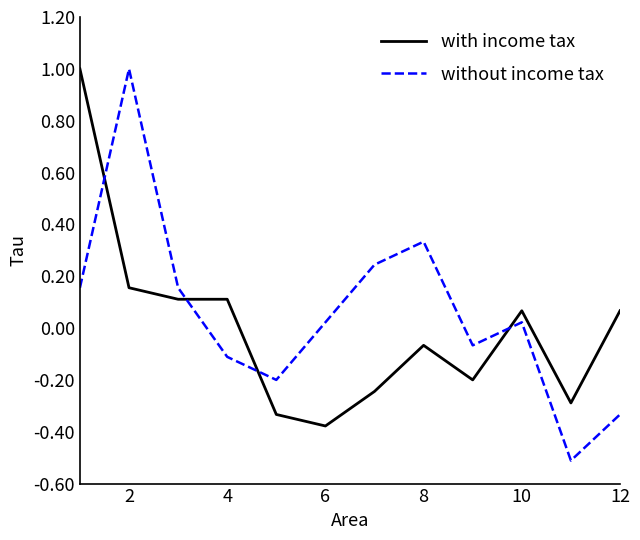

Which series ends up on top after the final intersection of without income tax and with income tax?

with income tax